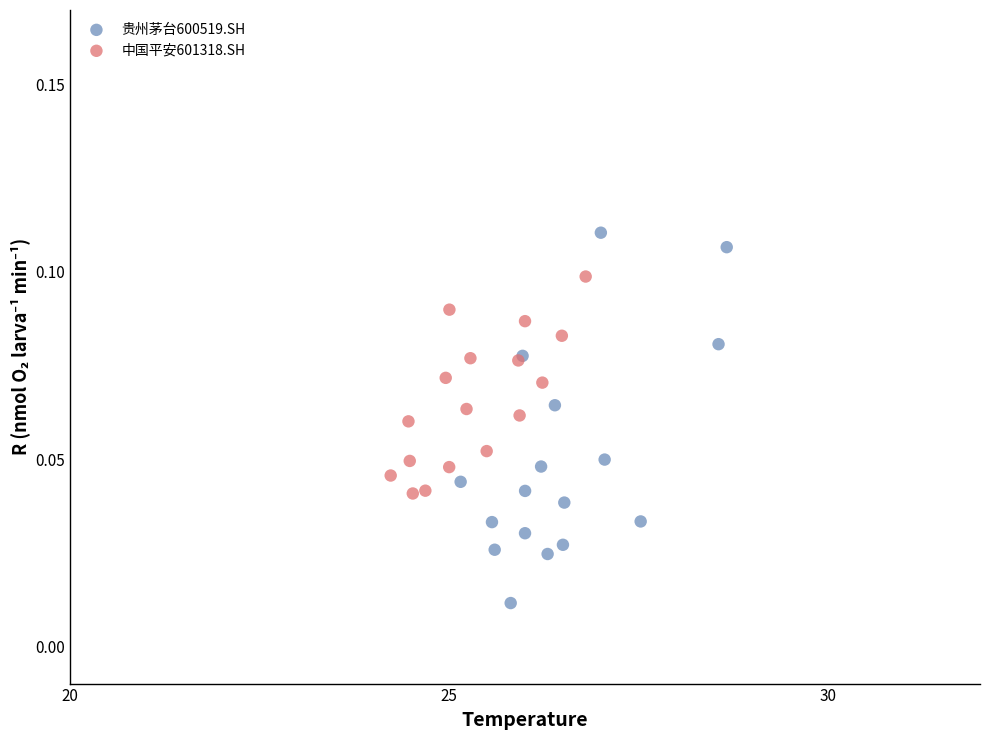

Which series has the widest spread of Y values?

贵州茅台600519.SH